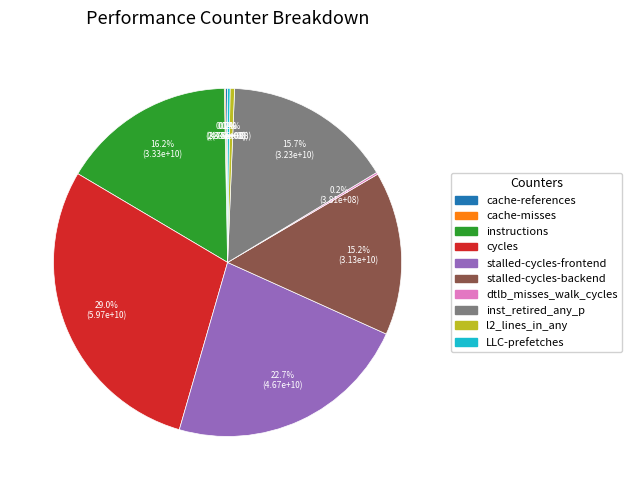

Approximately how many times larger is the value at instructions compared to inst_retired_any_p?

1.0